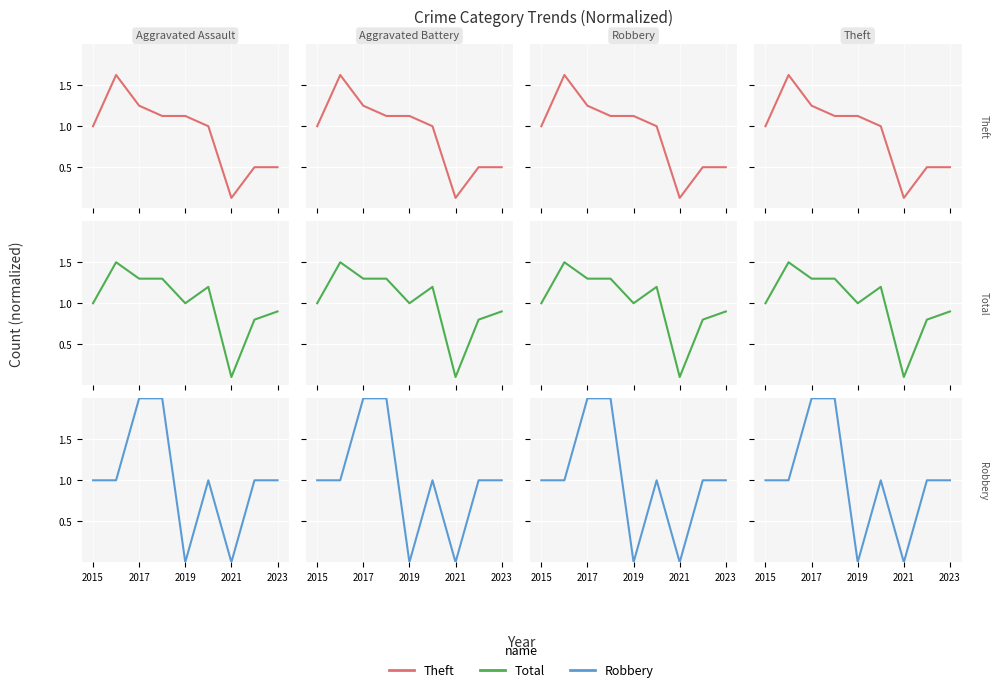

How many times do Robbery and Total cross each other?

3